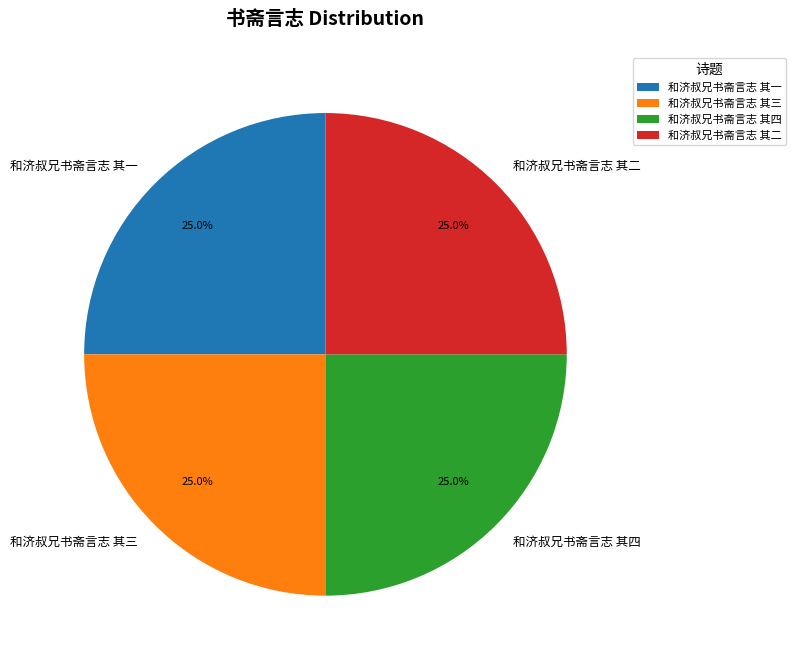

Is there a majority slice in this chart?

No